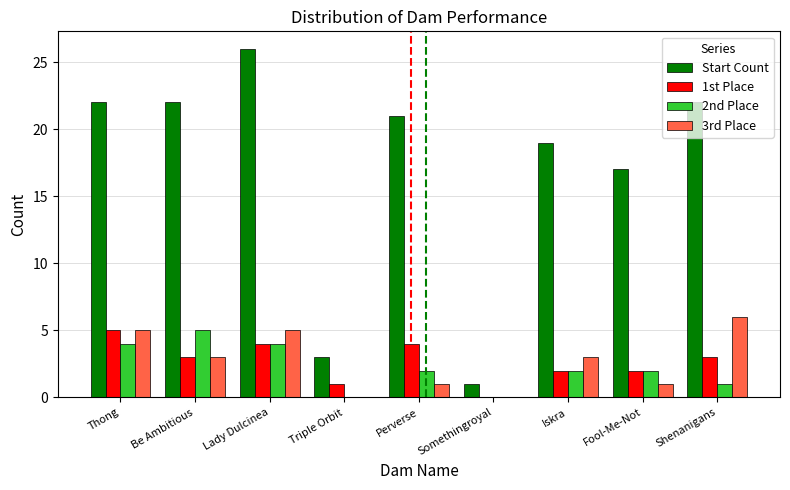

How many distinct data groups are displayed?

4